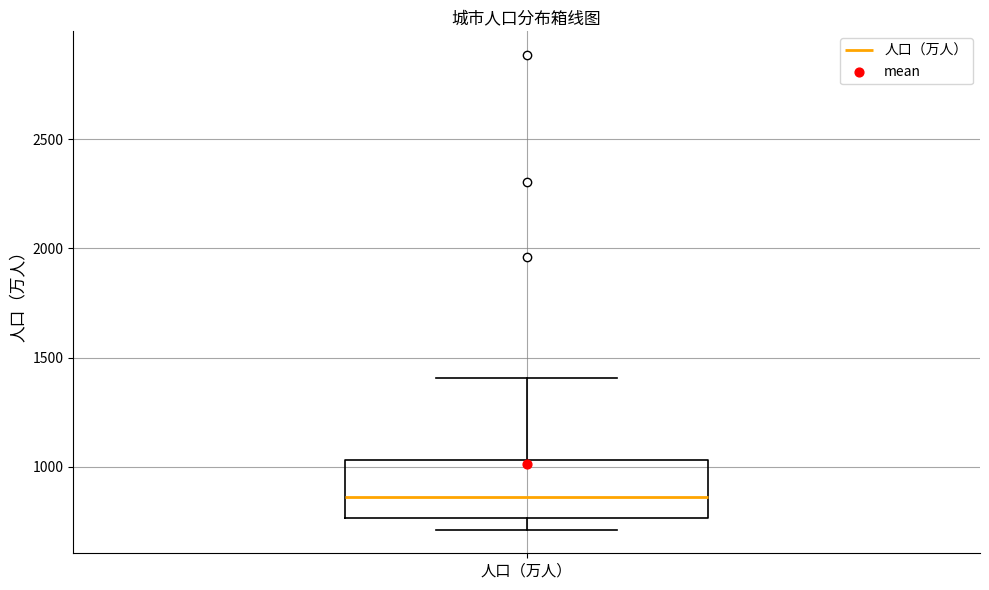

Transcribe this box plot: give where the median line is, the range the box spans, and where the two whiskers end, as read against the y-axis. The values are not printed on the chart, so give them approximately, as read against the axis.

median 850, box 750 to 1050, whiskers 700 to 1400